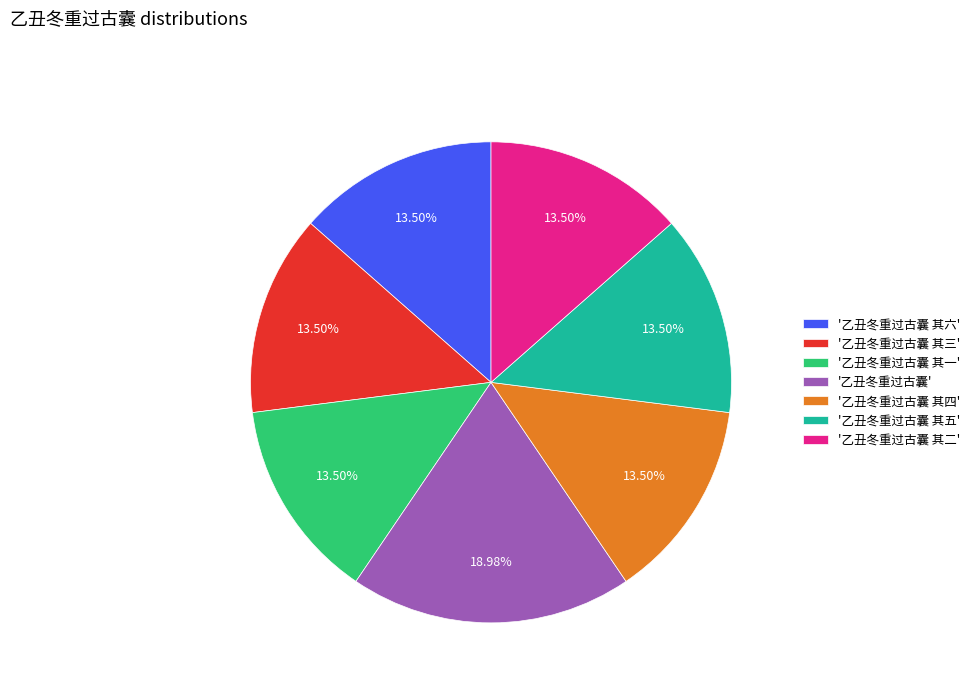

What is the largest slice in the pie chart?

'乙丑冬重过古囊'